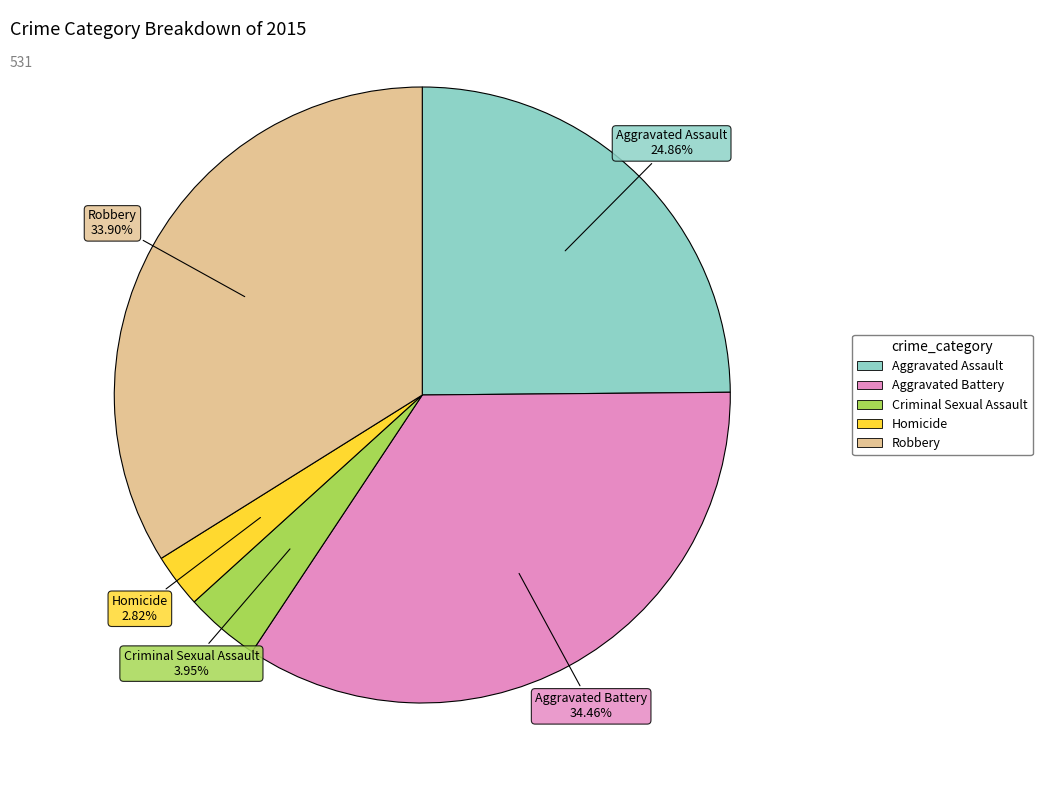

What percentage is NOT represented by Homicide?

97.2%